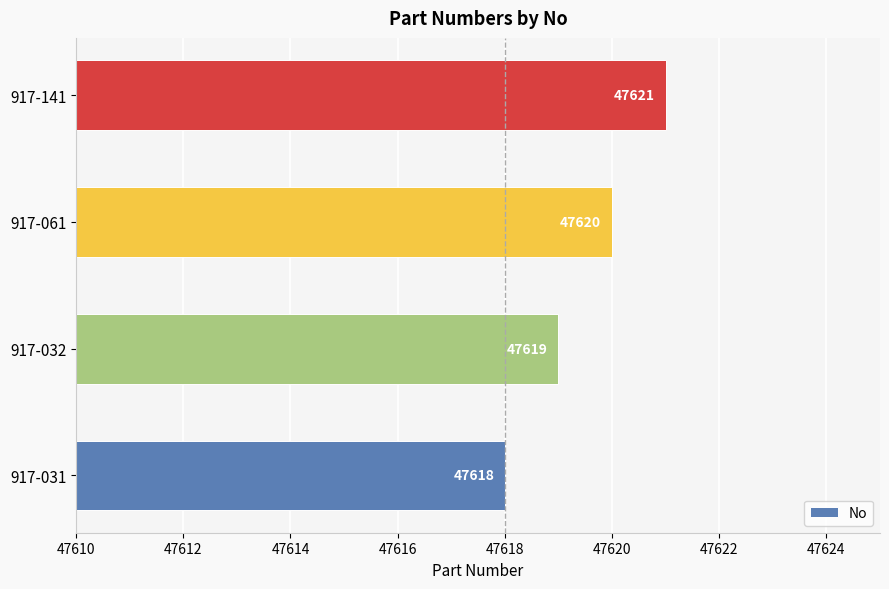

Reading bottom to top, list all the values displayed in this chart.

47618	47619	47620	47621